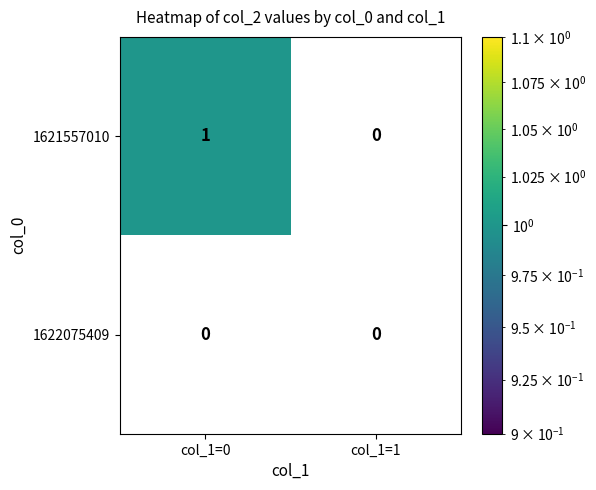

What is the maximum value shown in the chart?

1